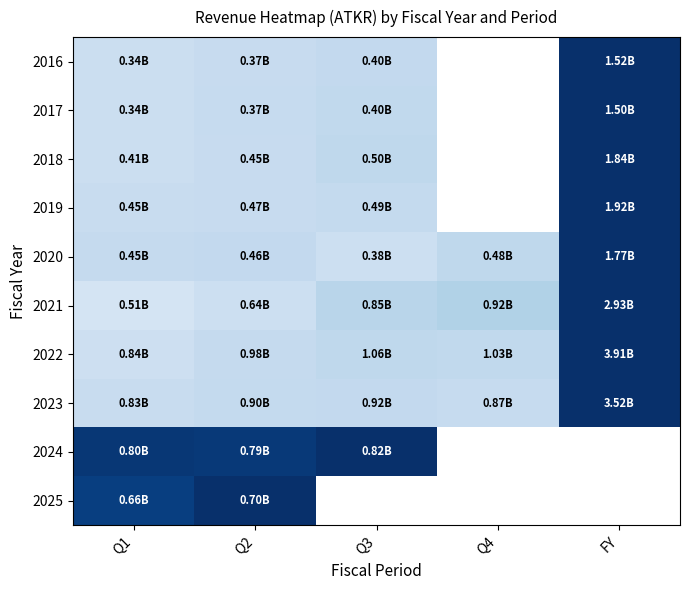

Between Q2 and Q1, which is larger?

Q2